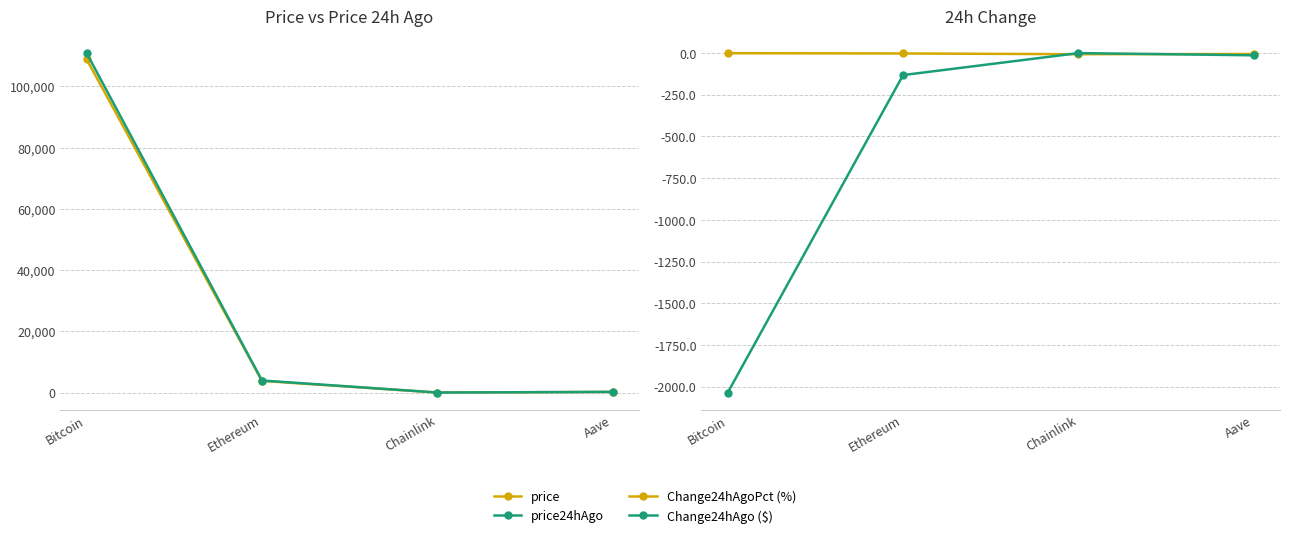

What position from the left is Bitcoin?

1